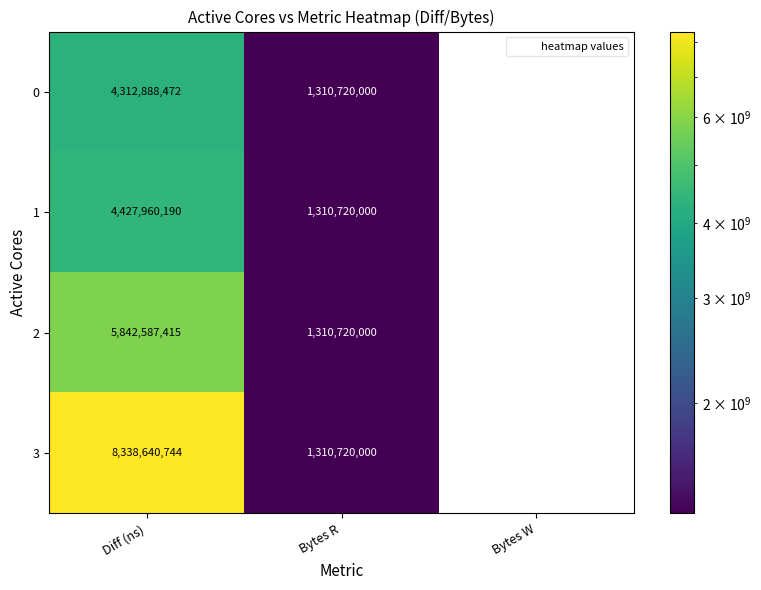

What is the average value of the 2 series?

2384435805